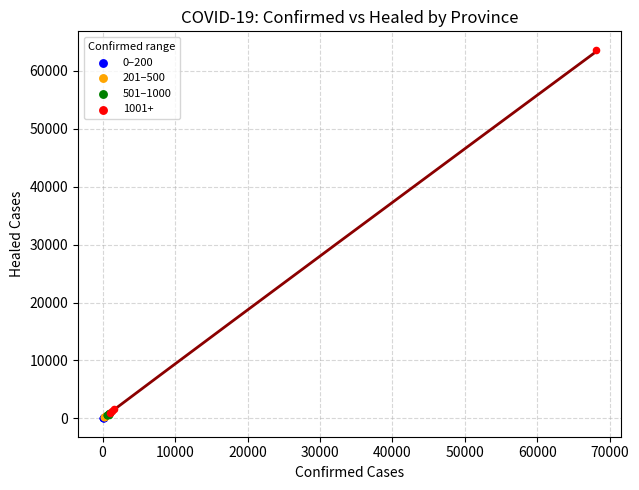

Which series reaches the maximum Y coordinate?

1001+